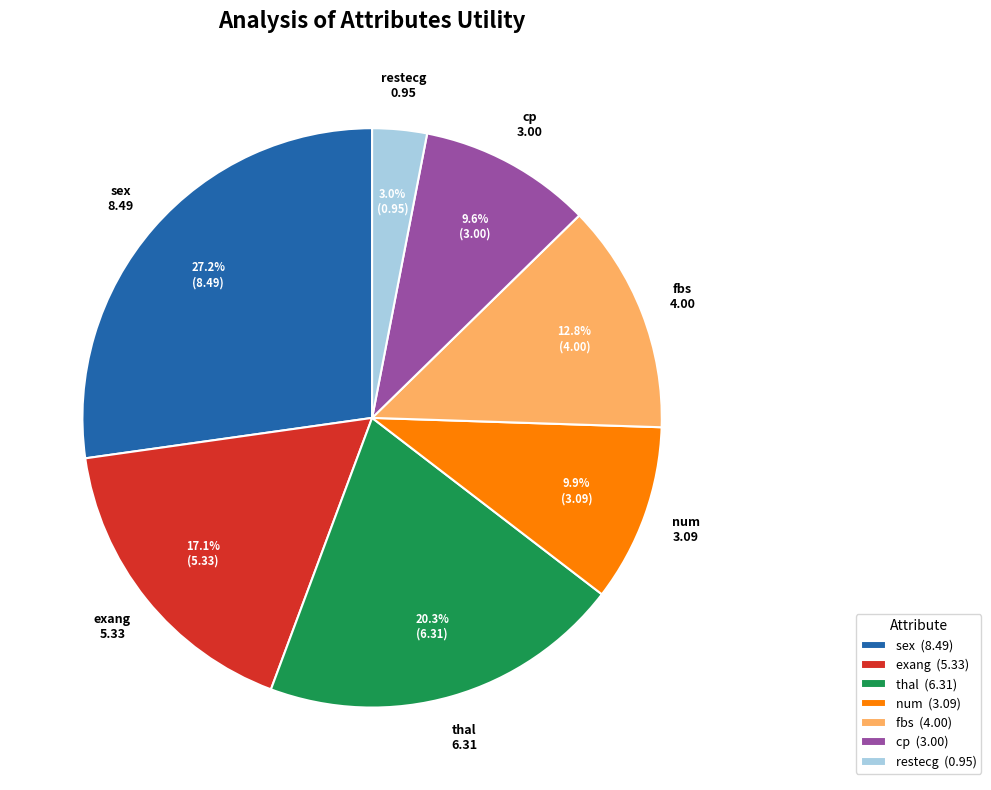

What is the total percentage of exang and num?

27.0%